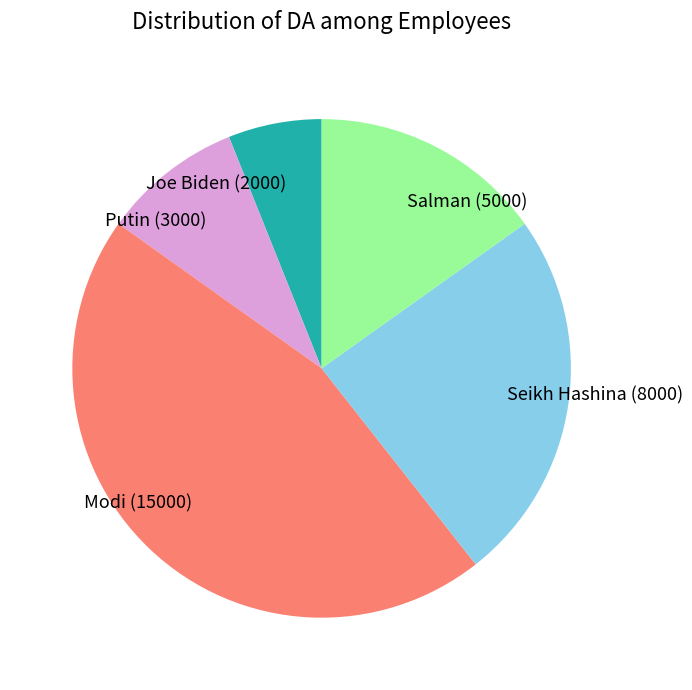

Do Modi and Putin together represent more than half of the pie?

Yes